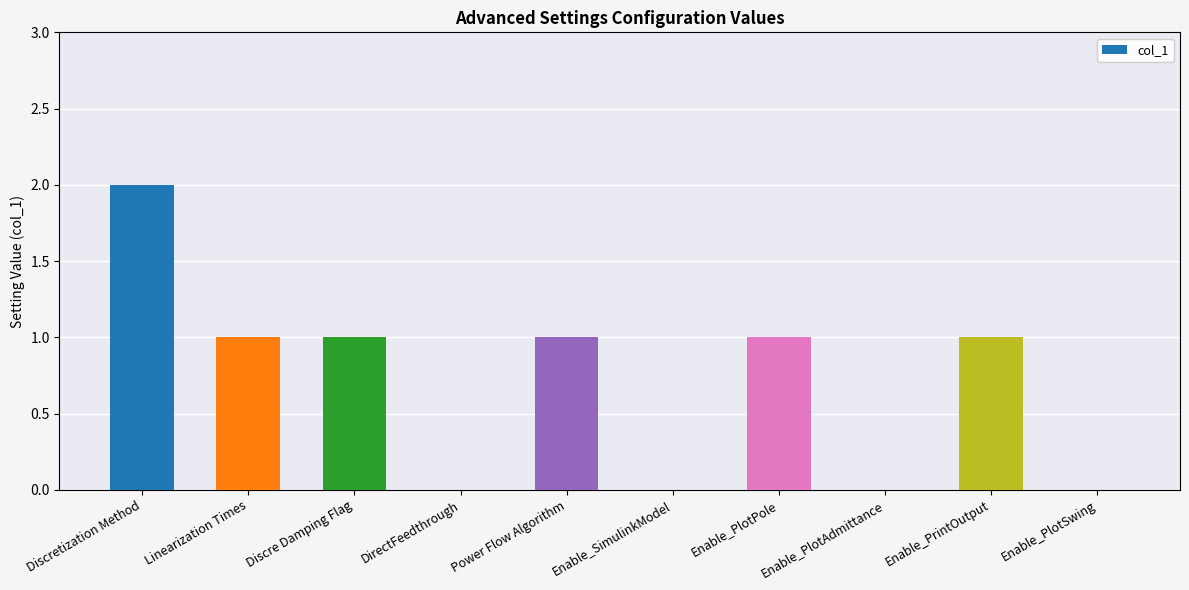

What is the ratio of the value at Discre Damping Flag to the value at Enable_PlotPole?

1.0